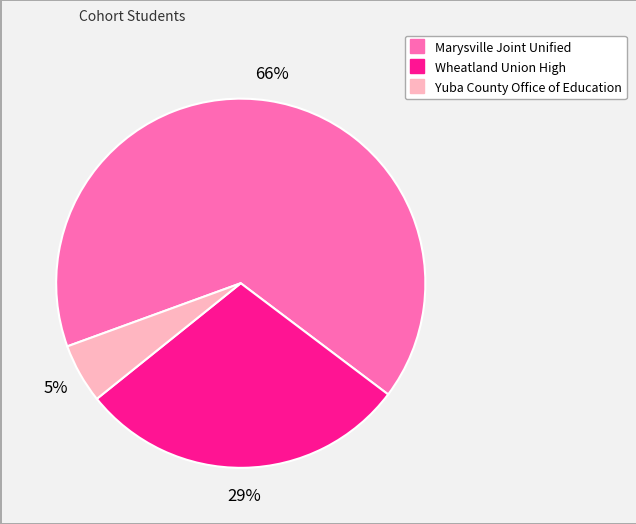

What percentage is the Wheatland Union High slice, to the nearest percent?

29%